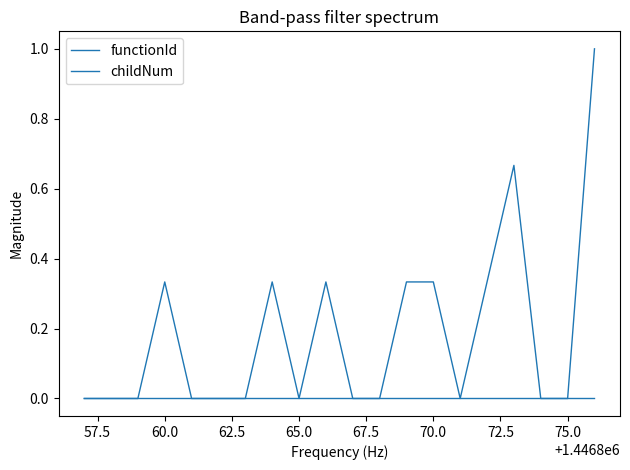

Does the chart have visible grid lines?

No